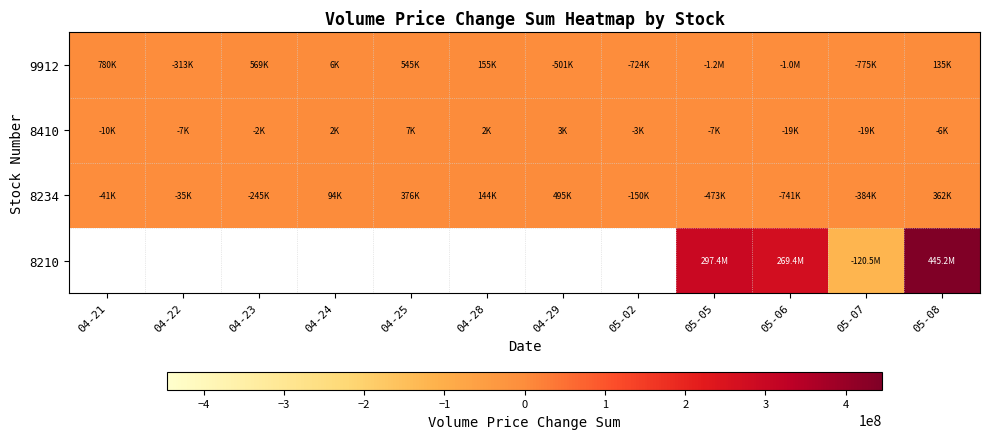

Rank the series at 04-24 from lowest to highest value.

8410, 9912, 8234, 8210